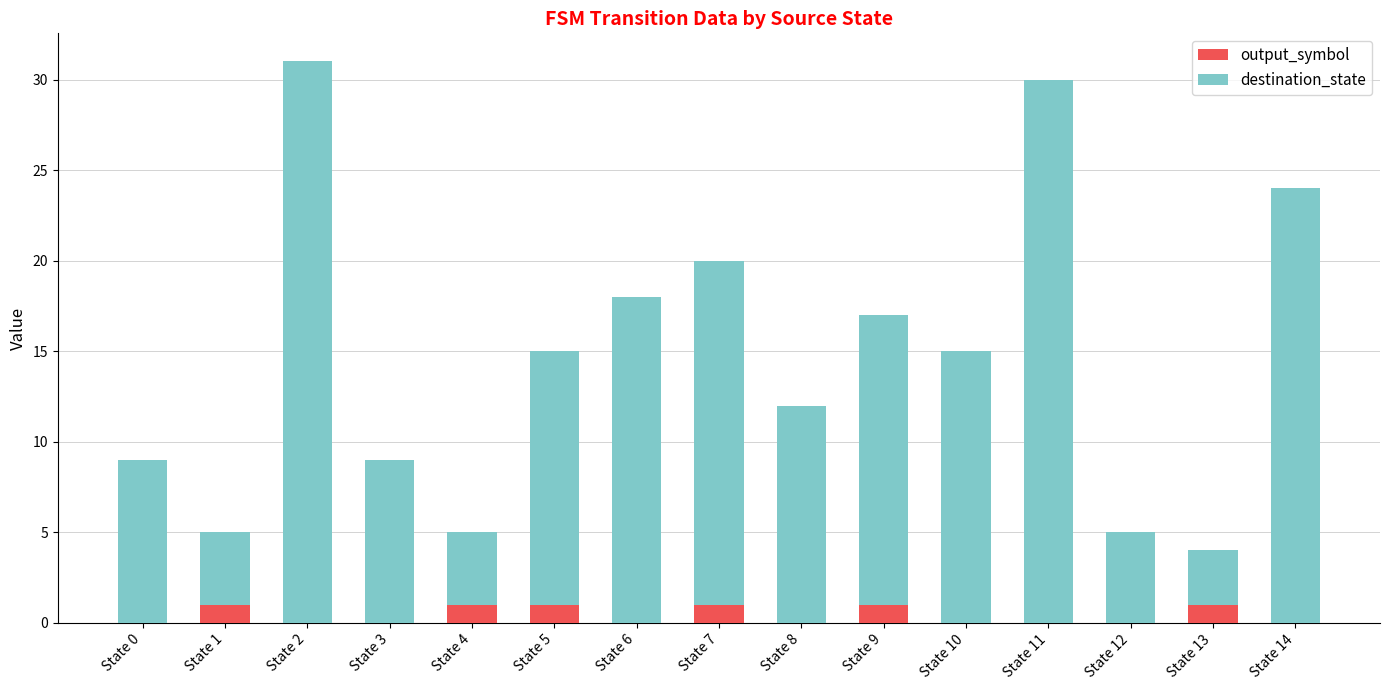

Reading right to left, list the values for the output_symbol series.

State 14=0	State 13=1	State 12=0	State 11=0	State 10=0	State 9=1	State 8=0	State 7=1	State 6=0	State 5=1	State 4=1	State 3=0	State 2=0	State 1=1	State 0=0